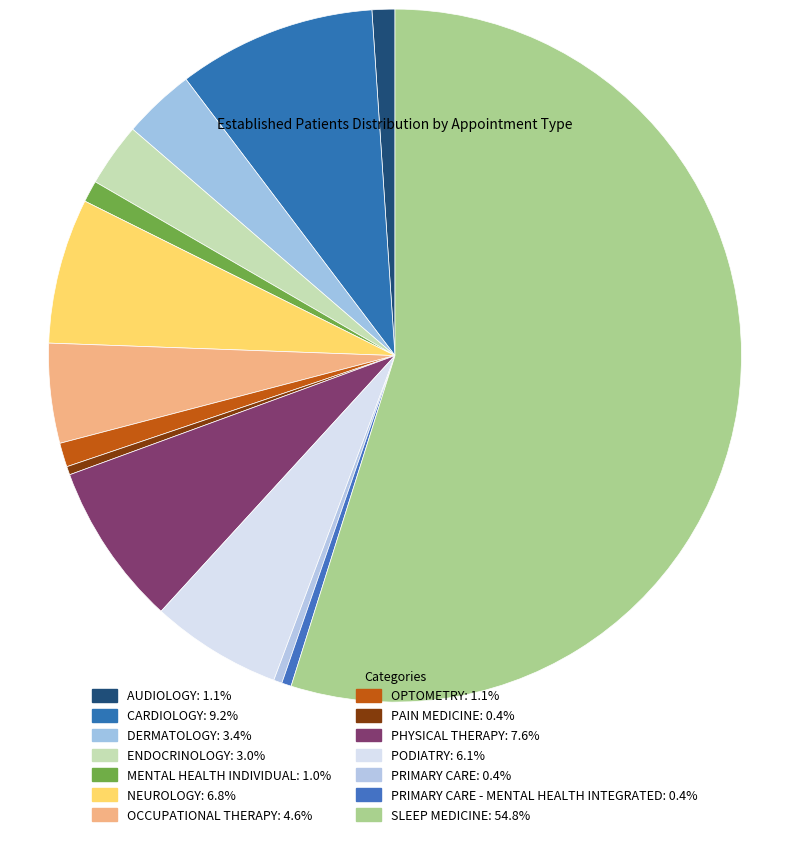

How many segments does this pie chart have?

14